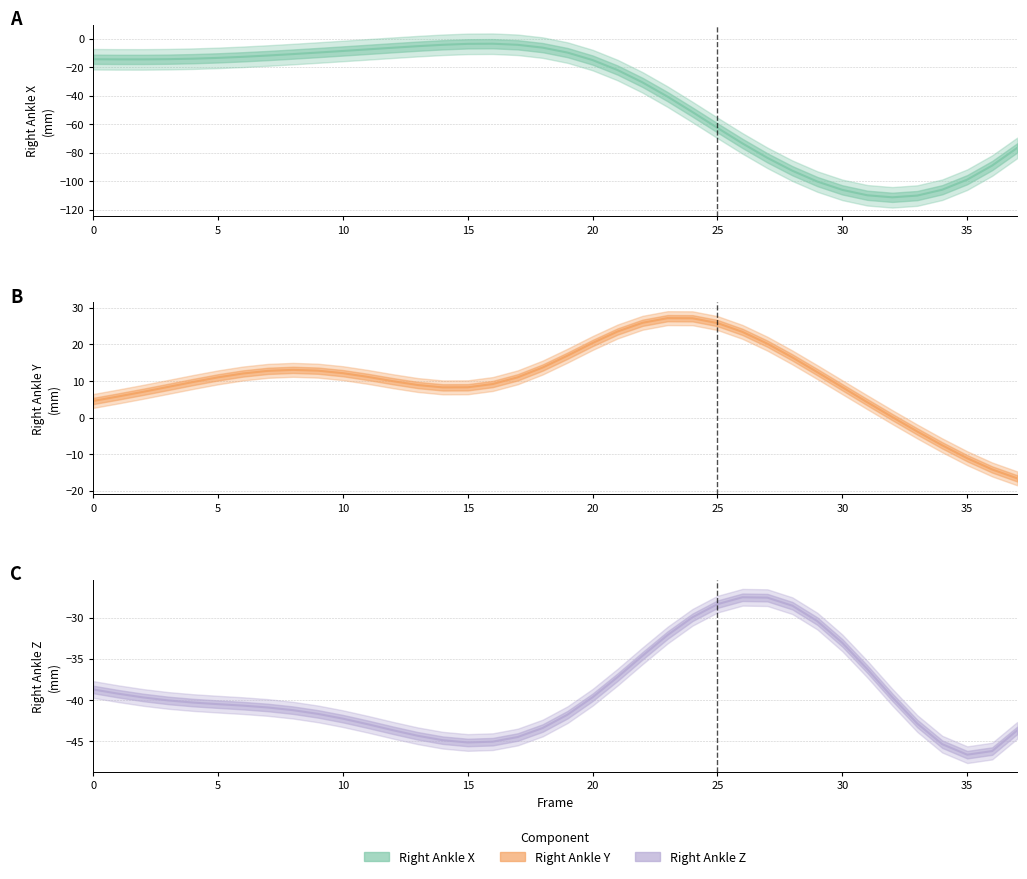

At which category does Right_Ankle_Y reach its first local valley?

14